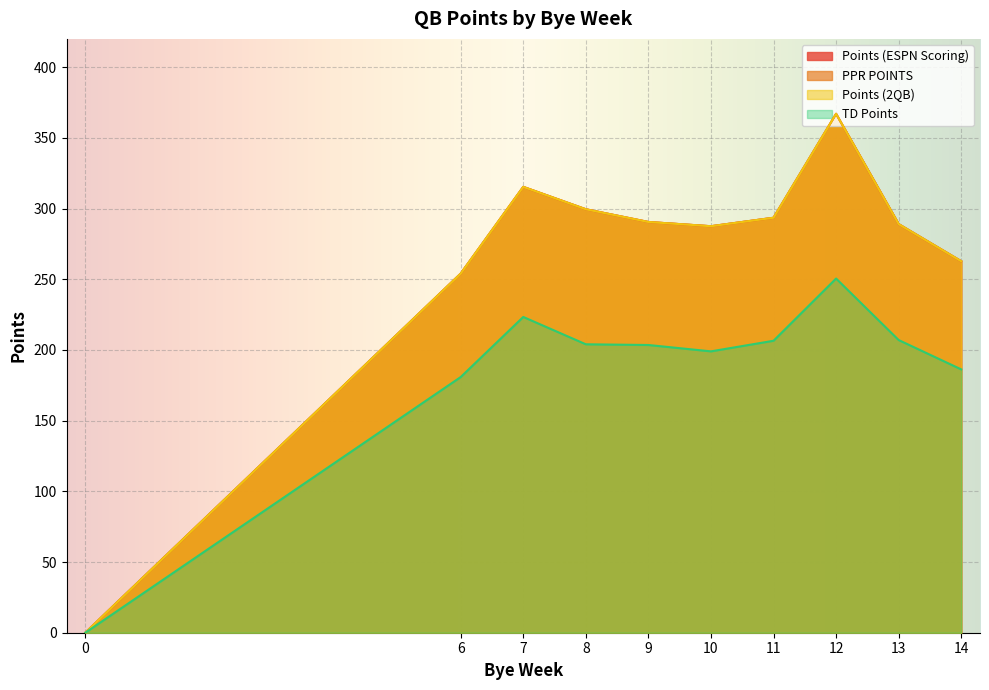

What is the difference between the maximum and second lowest values in the TD Points series?

69.7